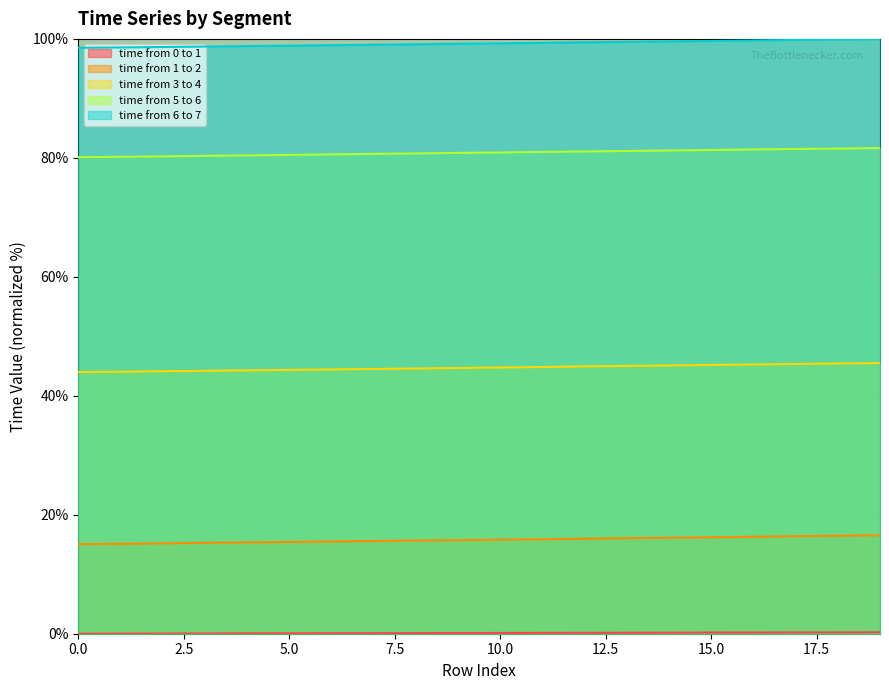

What is the maximum value for time from 1 to 2?

16.5